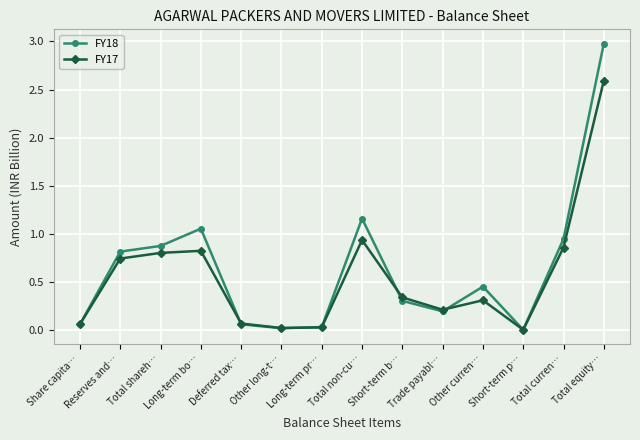

At which label is FY17 closest to 1?

Total non-cu…